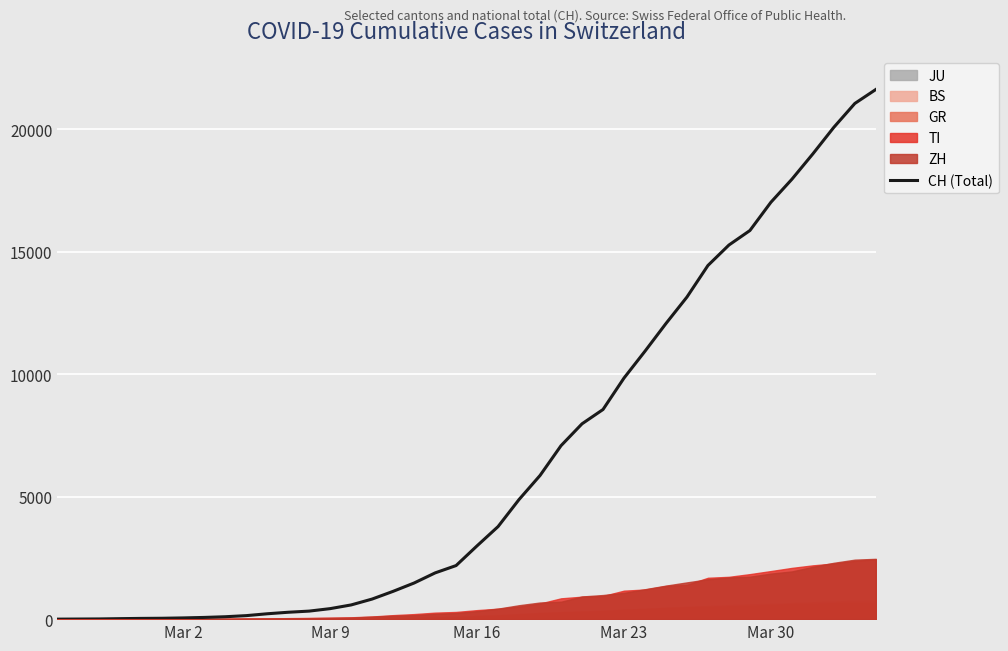

How many values exceed 2993?

19